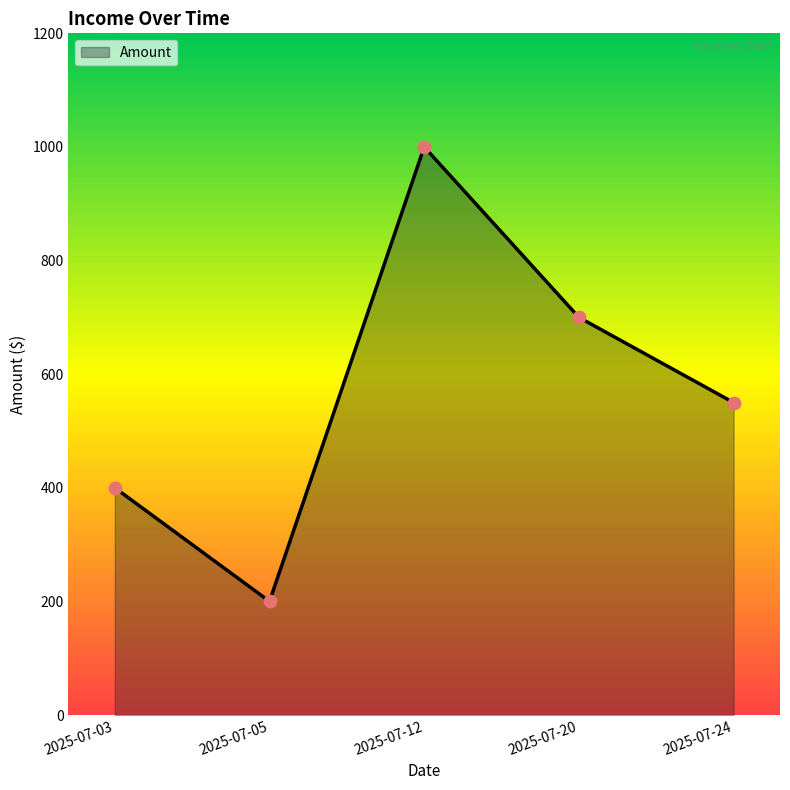

What is the ratio of the value at 2025-07-05 to the value at 2025-07-24?

0.4